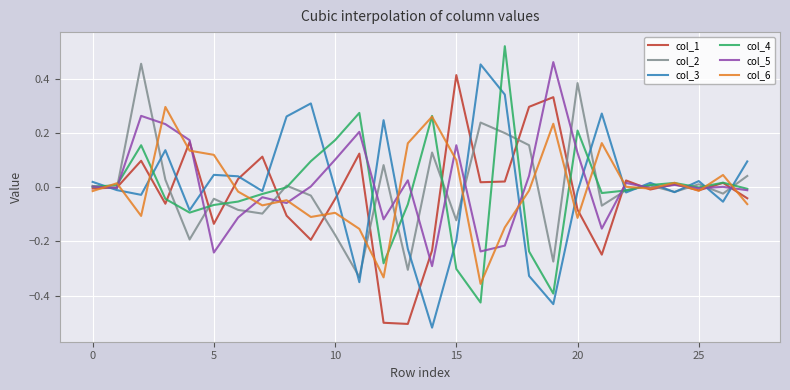

Which series ends up on top after the final intersection of col_3 and col_6?

col_3